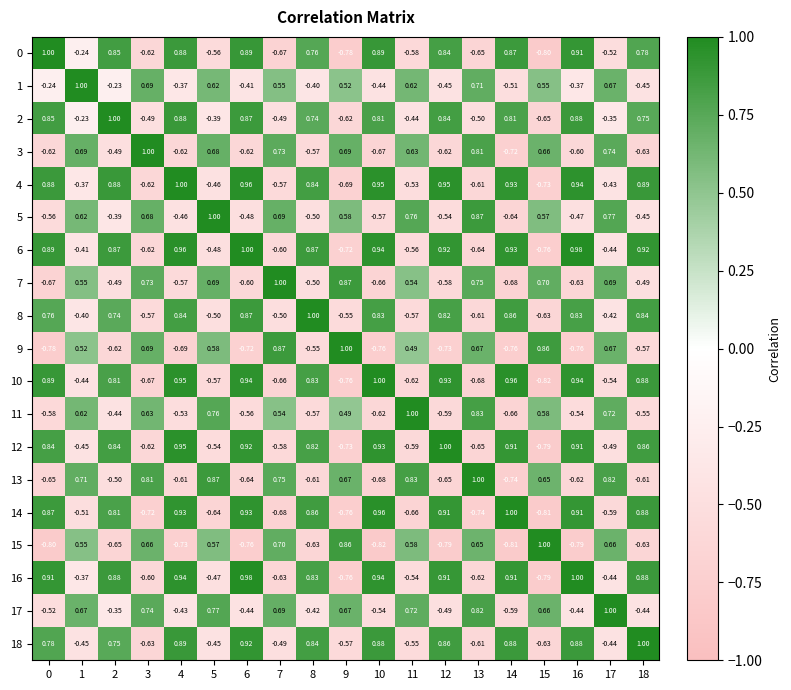

Which series has the largest total across all categories?

2